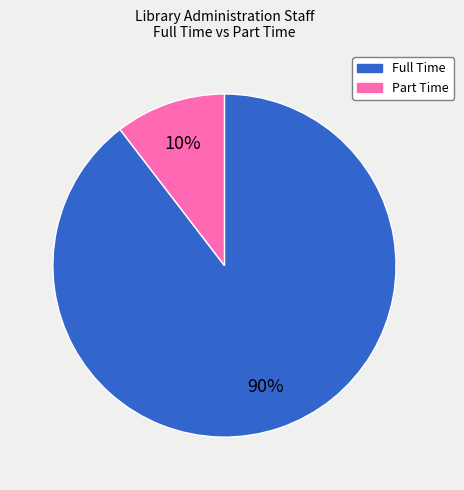

To the nearest percent, what is the average slice percentage?

50%